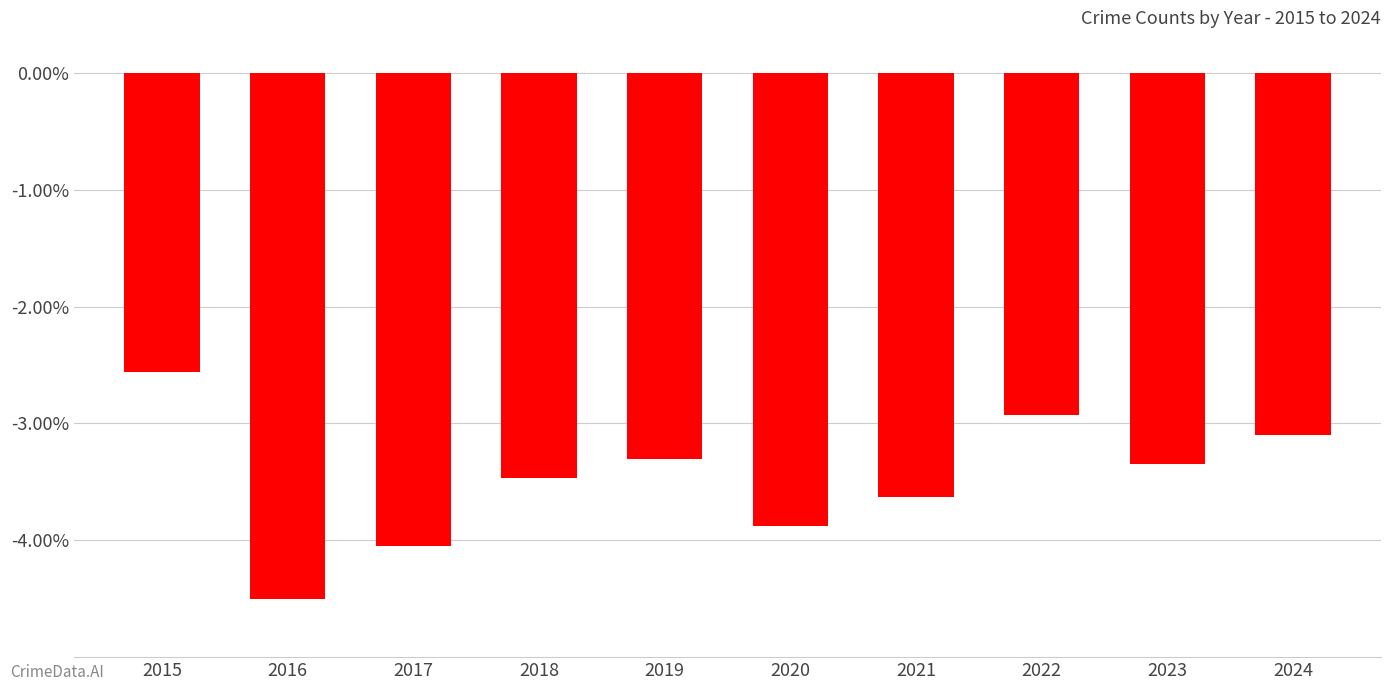

Is it true that the value at 2015 is -2.6?

True